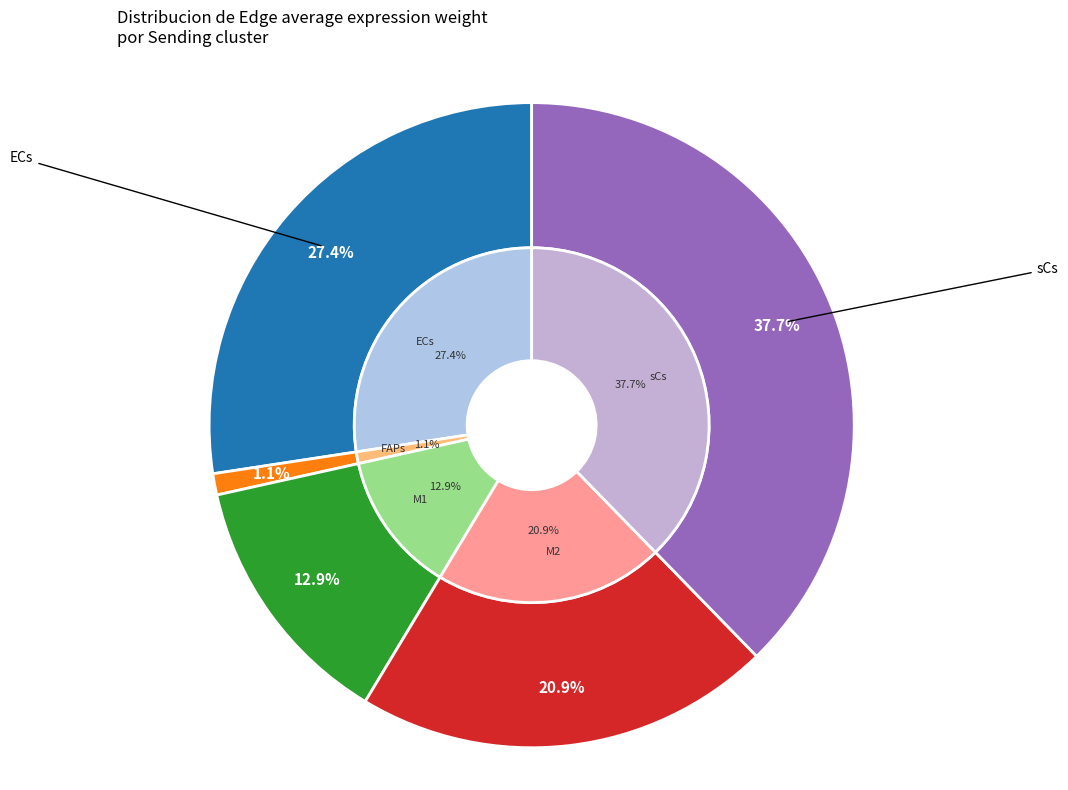

True or false: sCs accounts for 51% of the total.

False